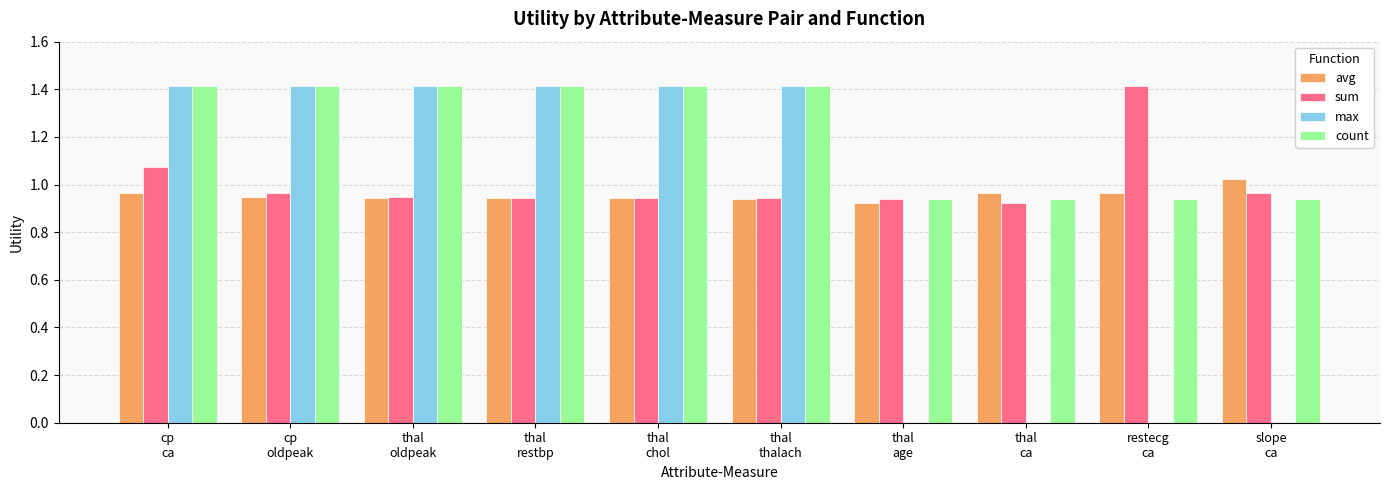

What are all the series names shown in the legend?

avg, sum, max, count